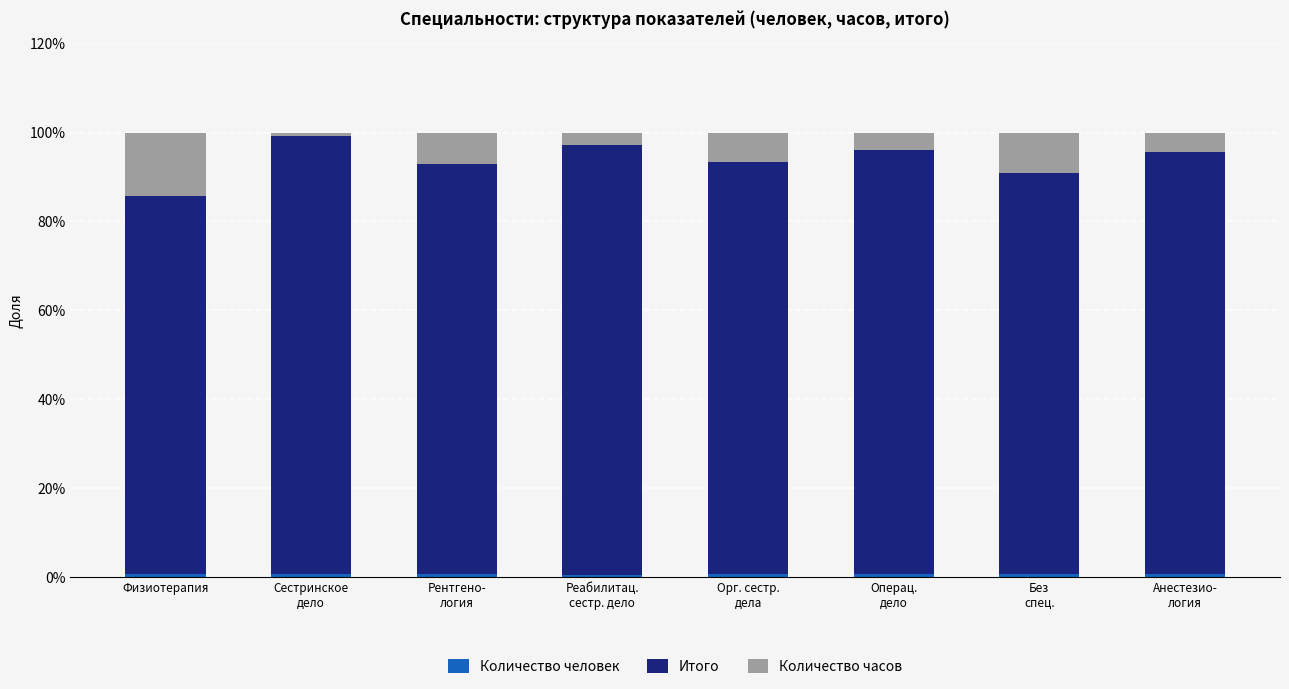

Are the bars horizontal?

No